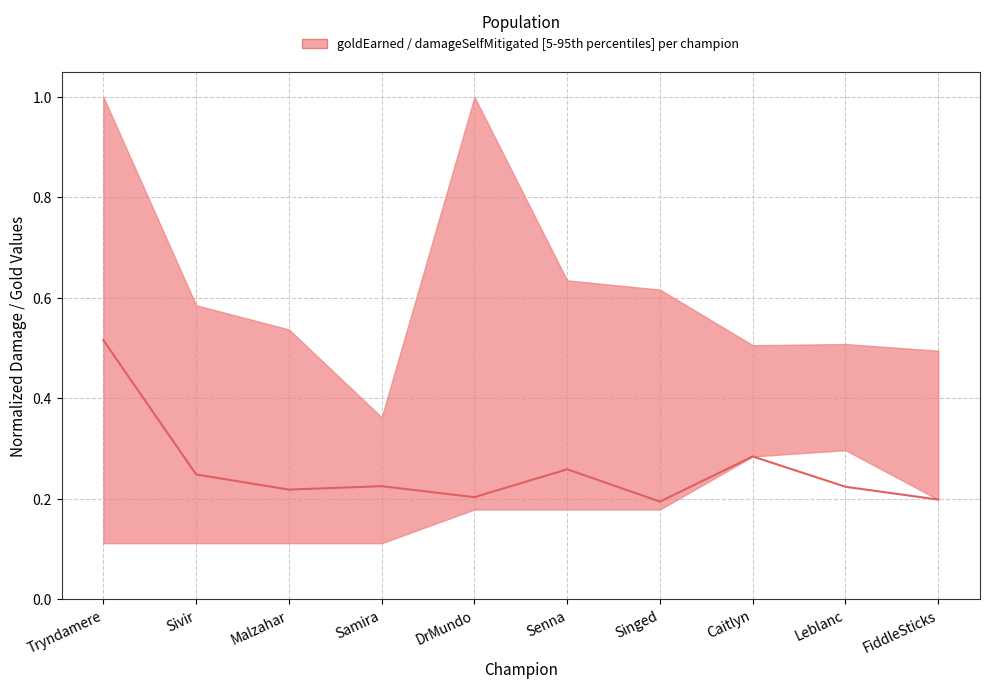

Count the values in the range 0 to 1.

10